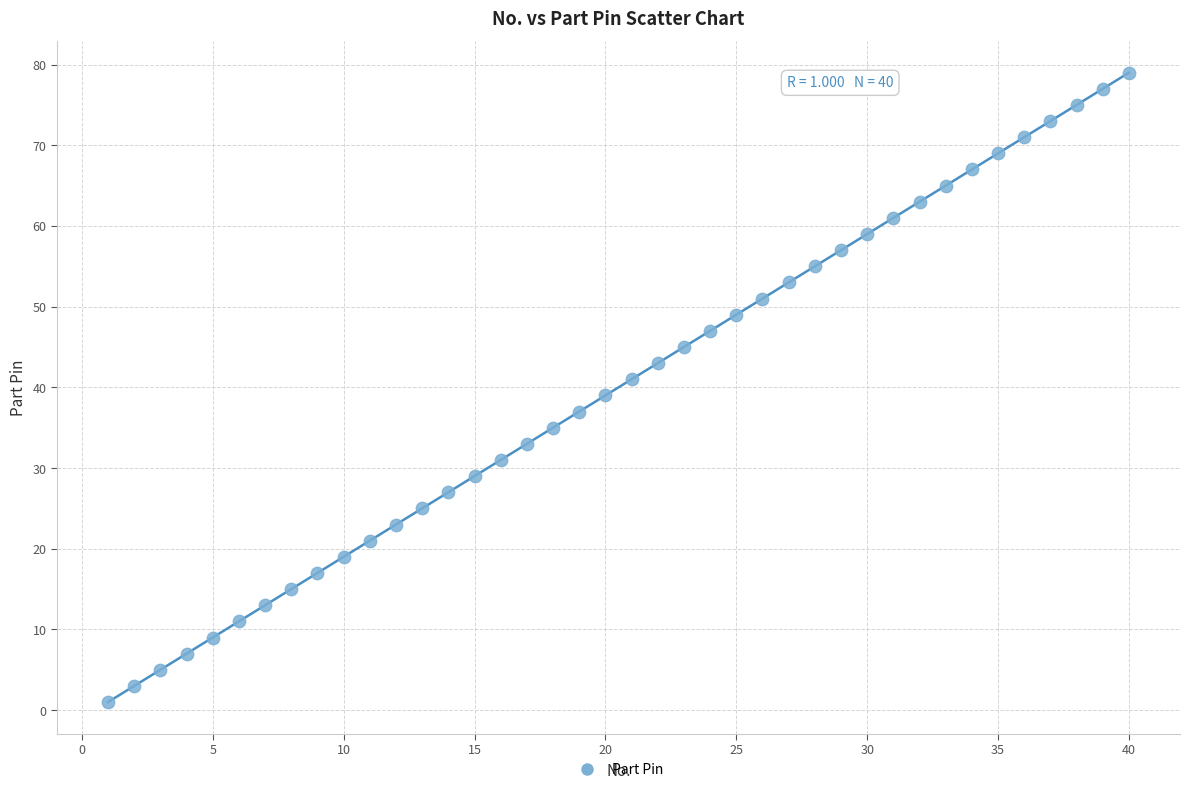

What is the range of Y values (max minus min)?

78